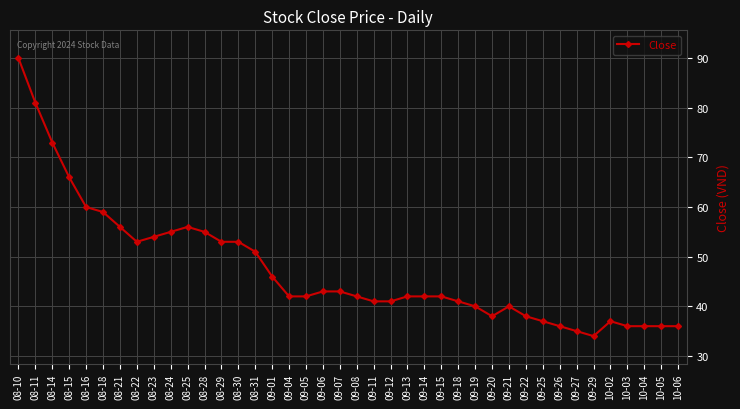

What is the sum of all values?

1901